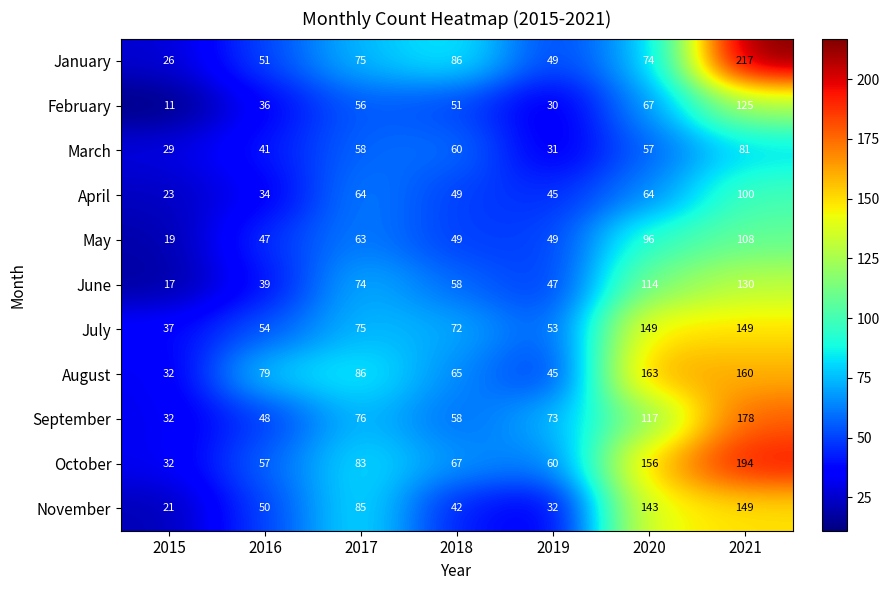

Where is February nearest to the value 68?

2020